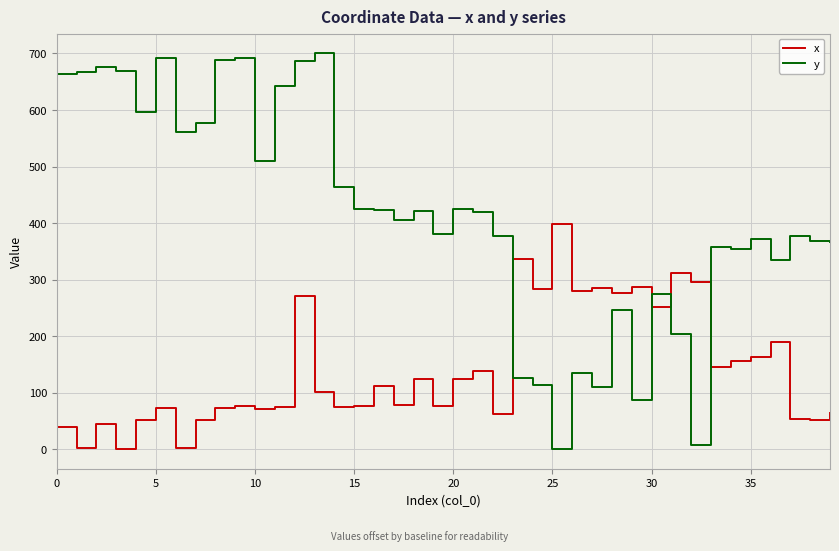

How many intersections are there between x and y?

4